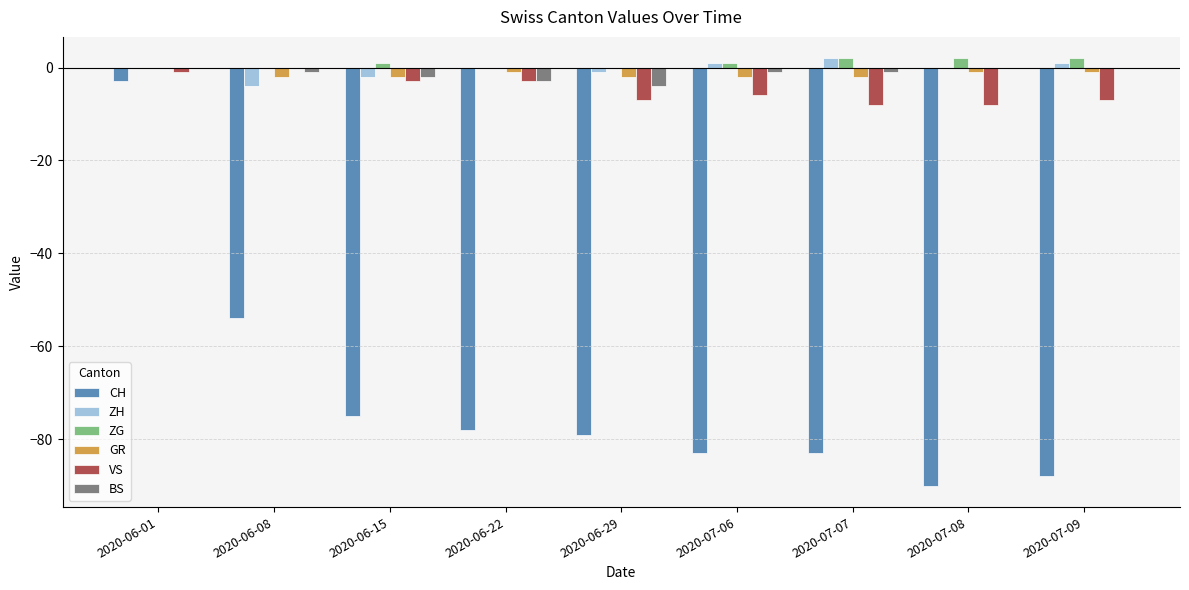

What is the sum of the CH values at 2020-06-08 and 2020-07-07?

-137